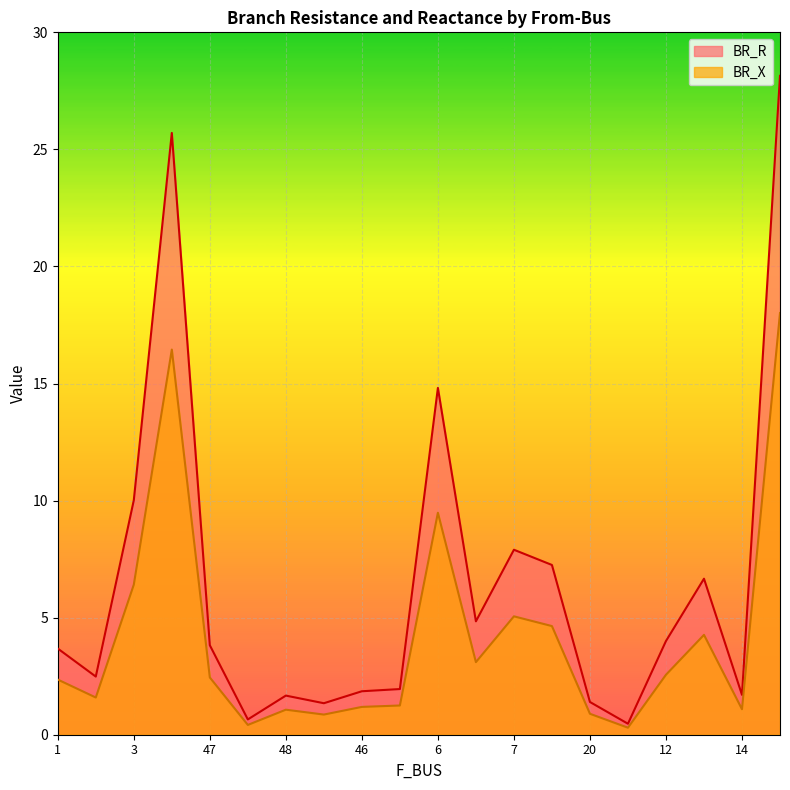

List the series in order of their peak value, highest first.

BR_R, BR_X